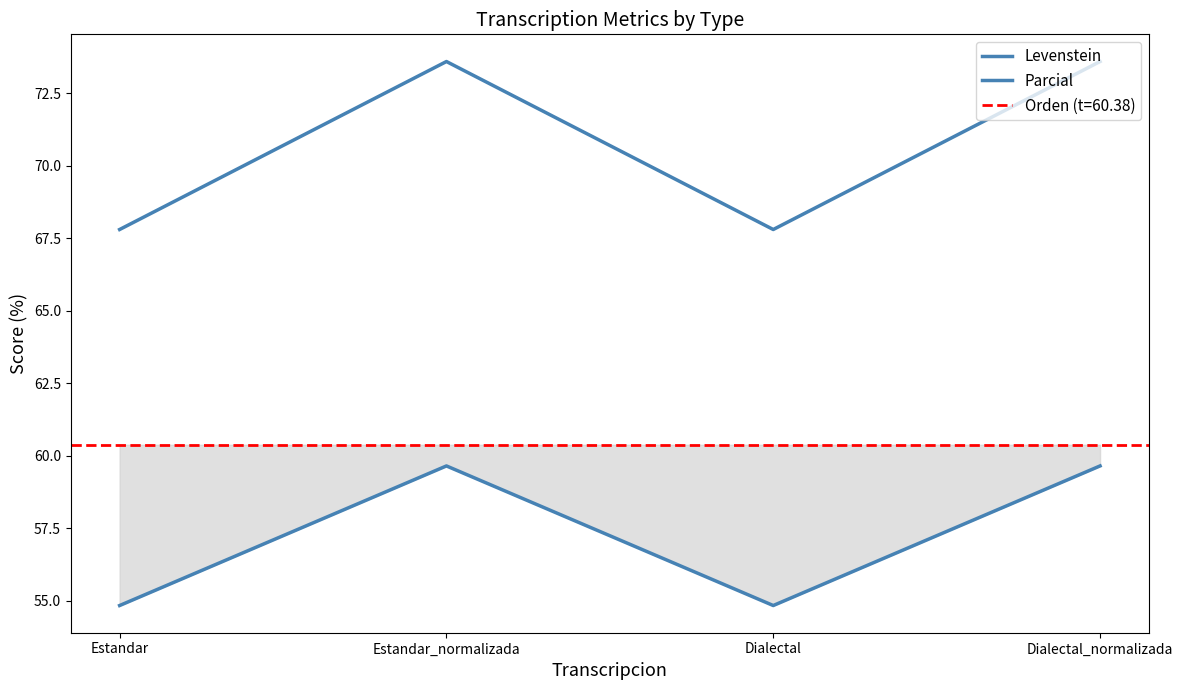

Reading right to left, extract all data points from this chart.

Levenstein: Dialectal_normalizada=59.6	Dialectal=54.8	Estandar_normalizada=59.6	Estandar=54.8
Parcial: Dialectal_normalizada=73.6	Dialectal=67.8	Estandar_normalizada=73.6	Estandar=67.8